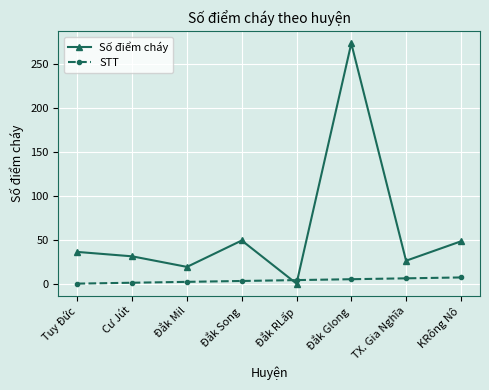

Which series has the largest range (max minus min)?

Số điểm cháy